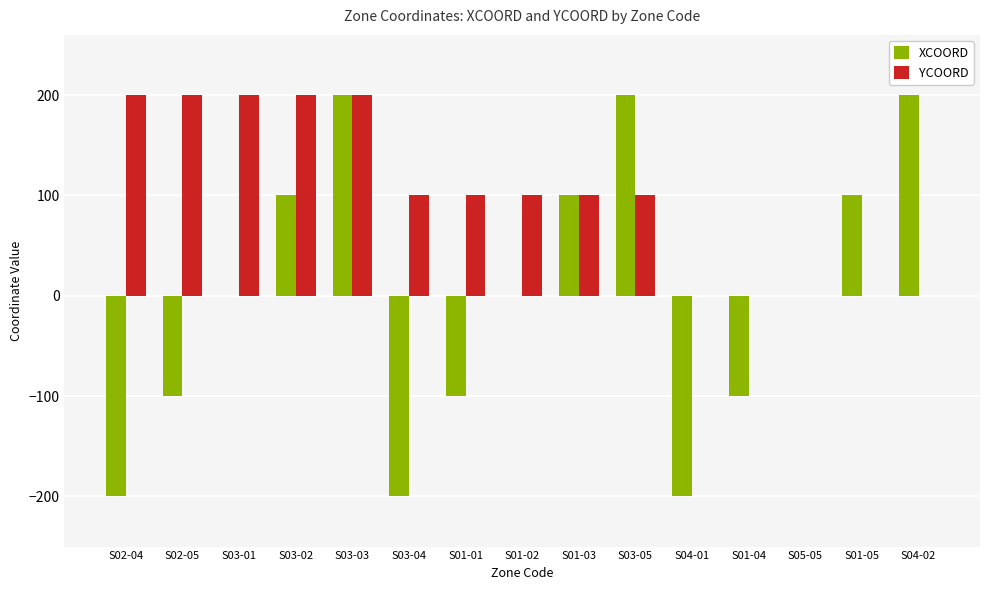

What is the average value of the YCOORD series?

100